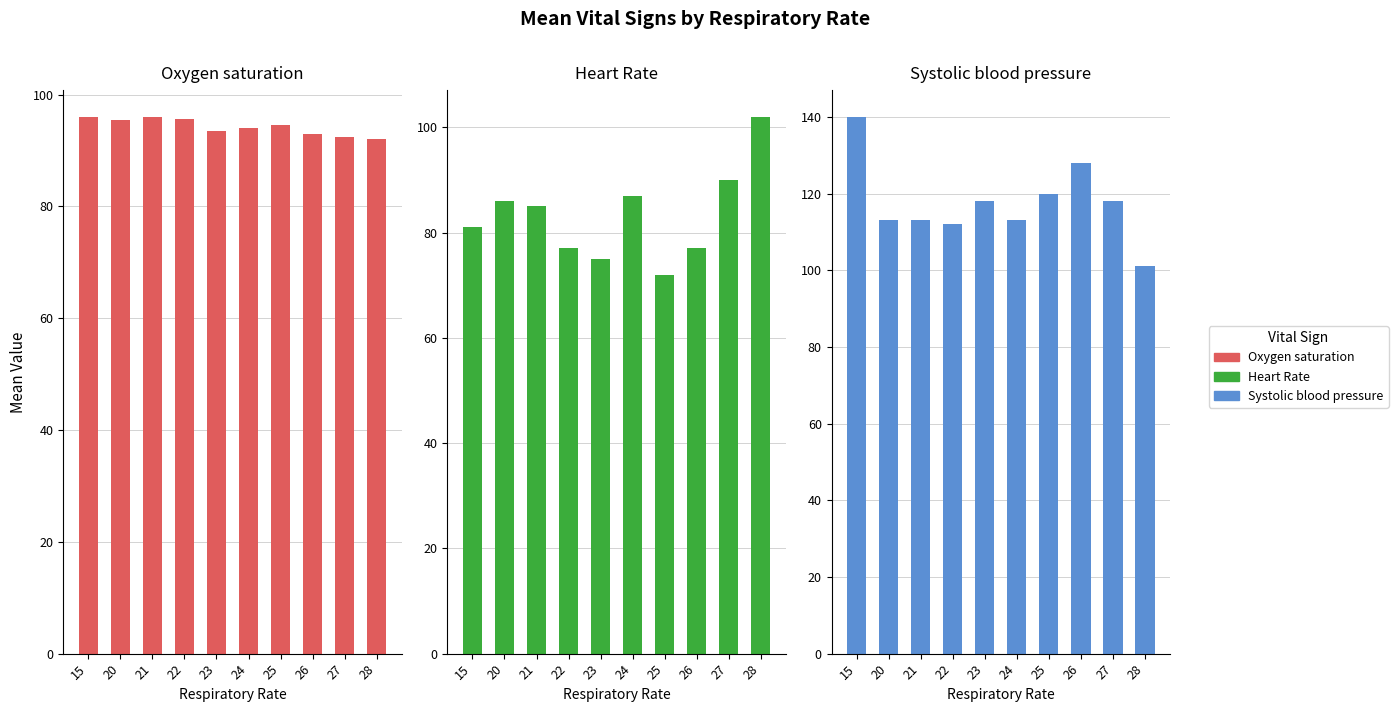

True or false: Systolic blood pressure has a value of 186.7 at 22.

False